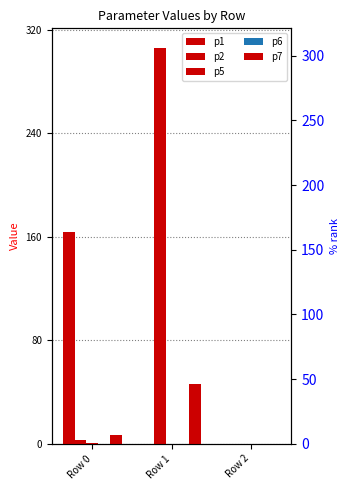

Count the p6 values in the range 0 to 1.

3